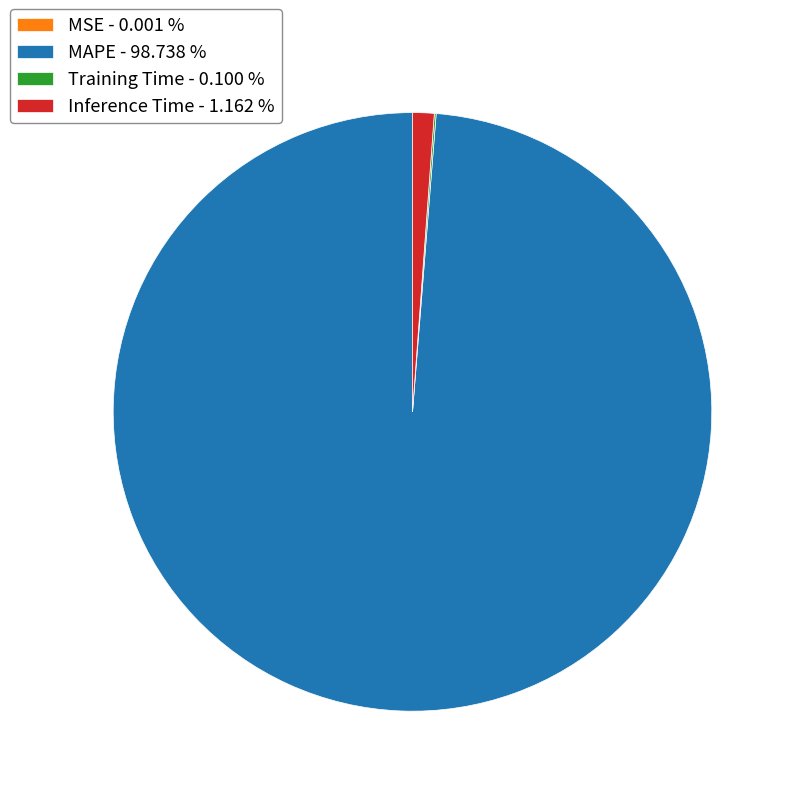

Is there a majority slice in this chart?

Yes